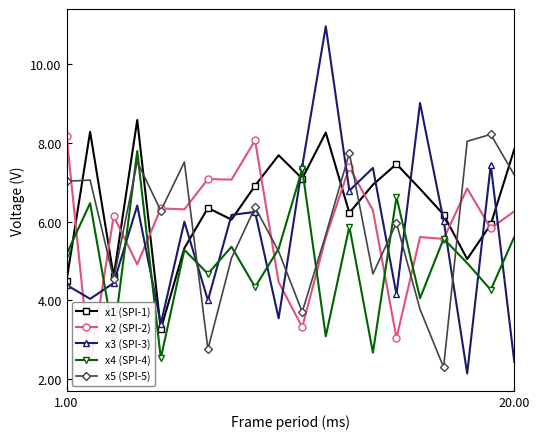

True or false: x1 (SPI-1) and x3 (SPI-3) cross at least once.

True